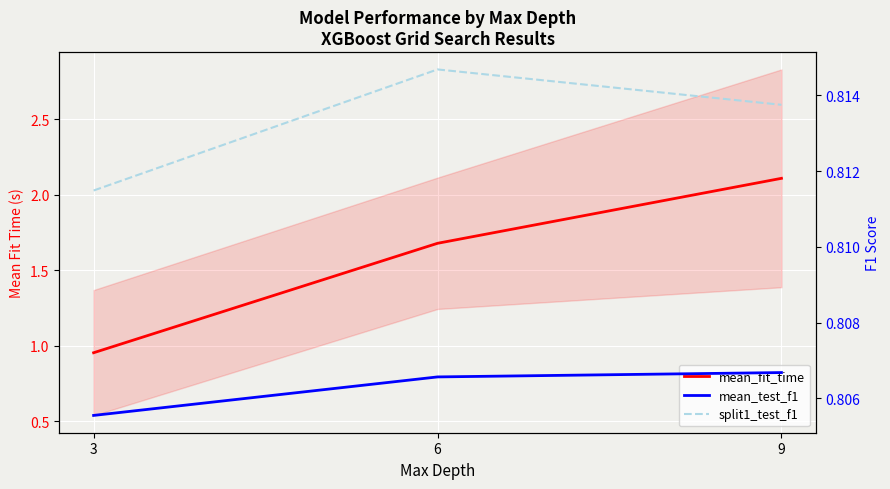

What value does the split1_test_f1 series have at 9?

0.8